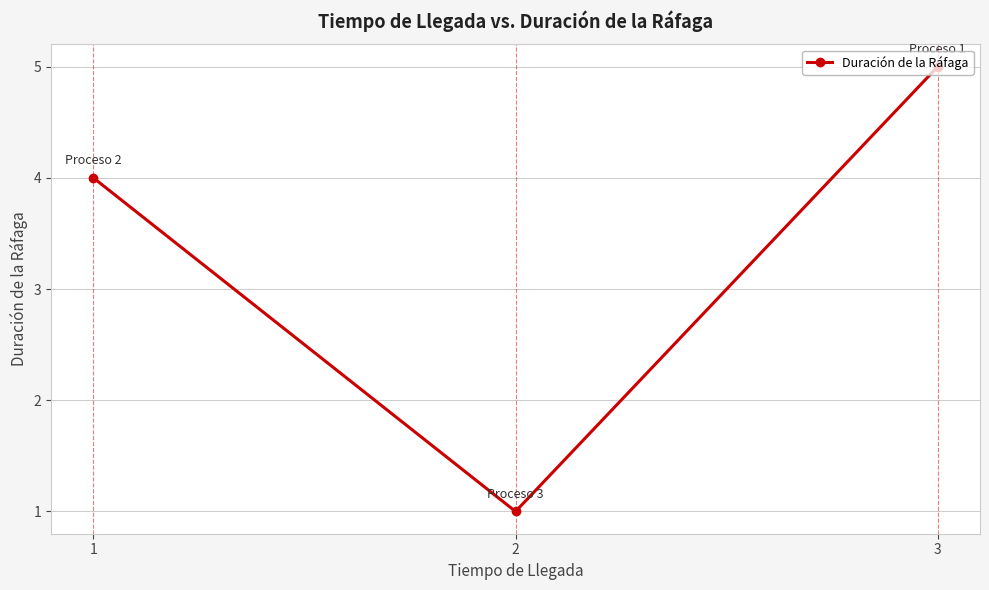

At which label is the value closest to 3?

1